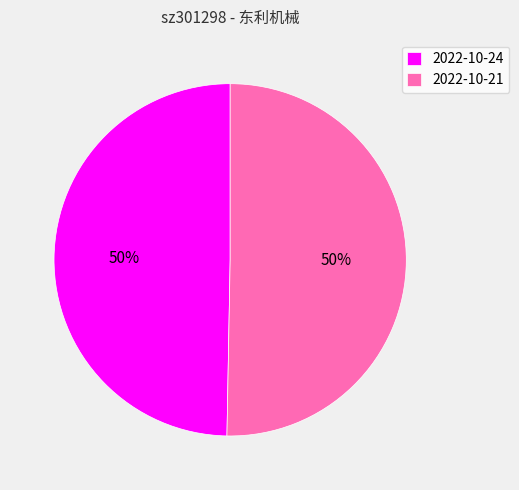

Do 2022-10-24 and 2022-10-21 together represent more than half of the pie?

Yes